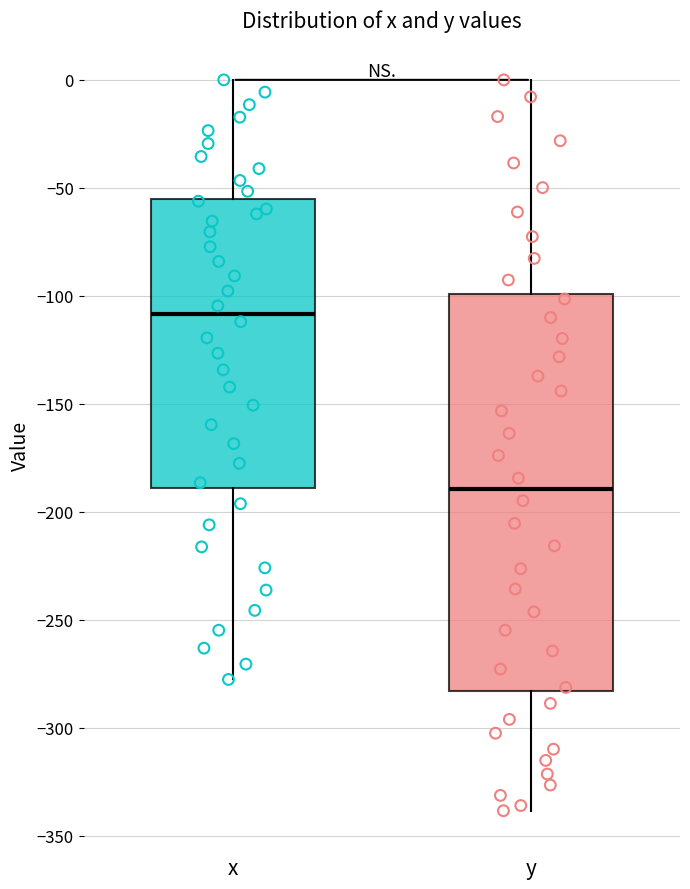

Reading left to right, read every box against the y-axis: the position of its median line, the range the box covers, and the ends of its whiskers. The values are not printed on the chart, so give them approximately, as read against the axis.

x: median -110, box -190 to -55, whiskers -280 to 0
y: median -190, box -285 to -100, whiskers -340 to 0